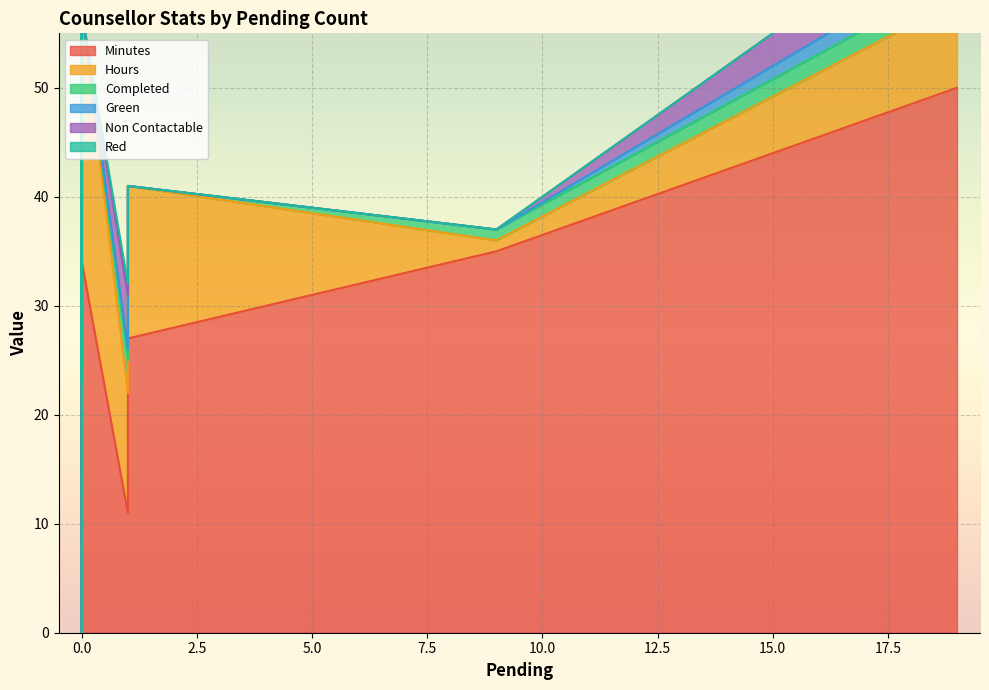

Does the chart display data point markers on the line(s)?

No